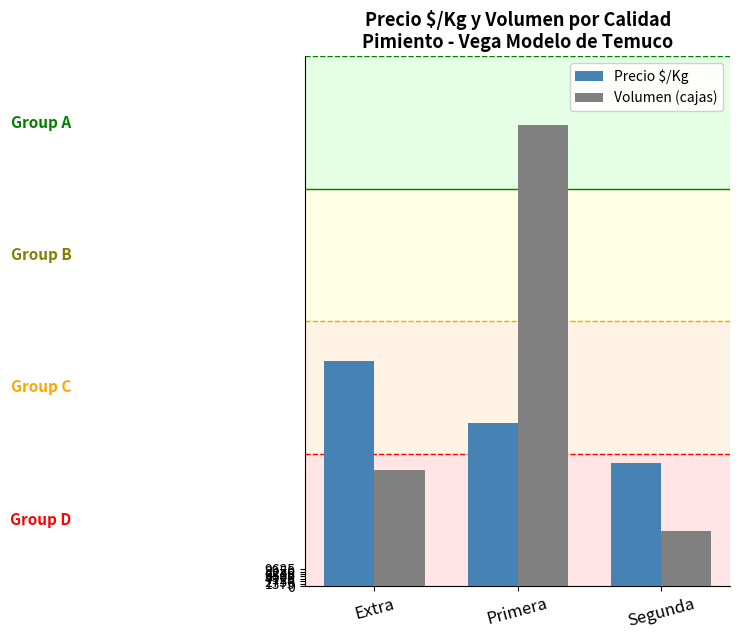

What is the greatest value displayed?

4785